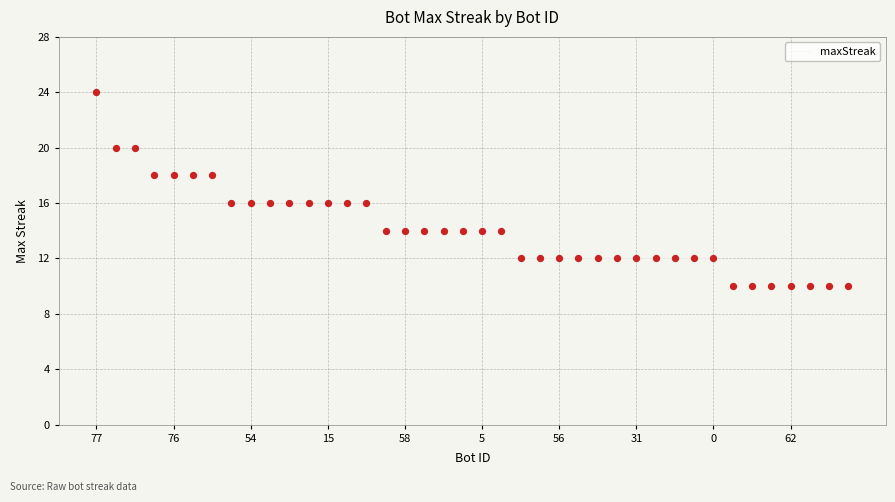

What is the maximum value shown in the chart?

24